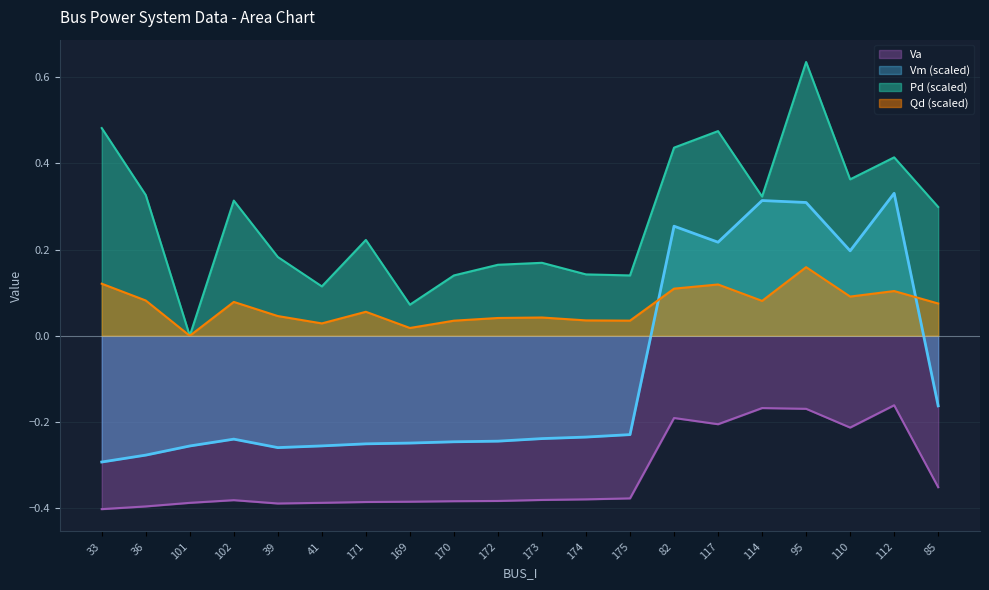

True or false: Va and Qd intersect in this chart.

False